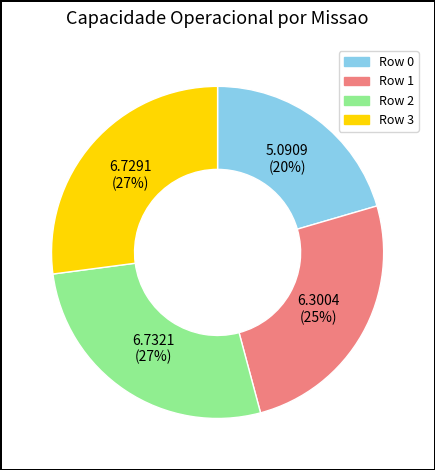

Count the number of slices in the pie.

4